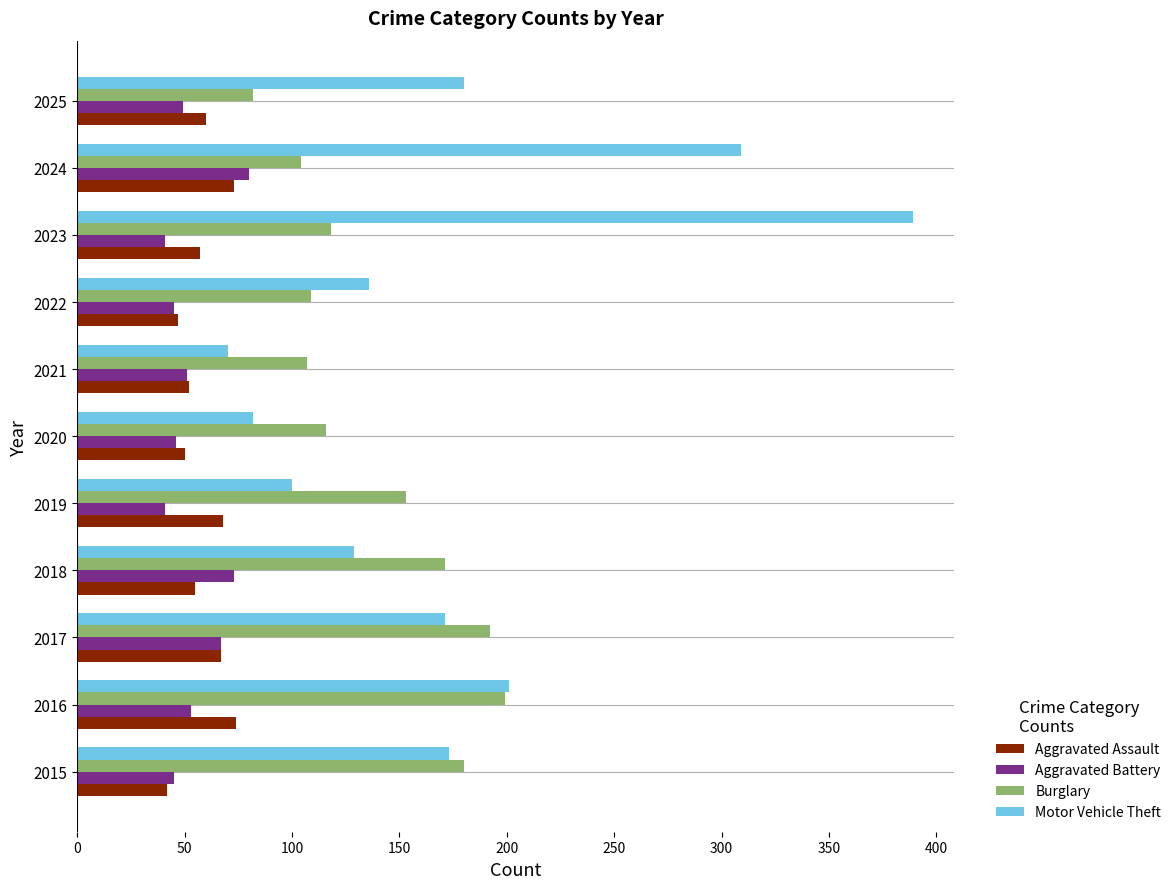

What is the sum of all Aggravated Assault values?

645